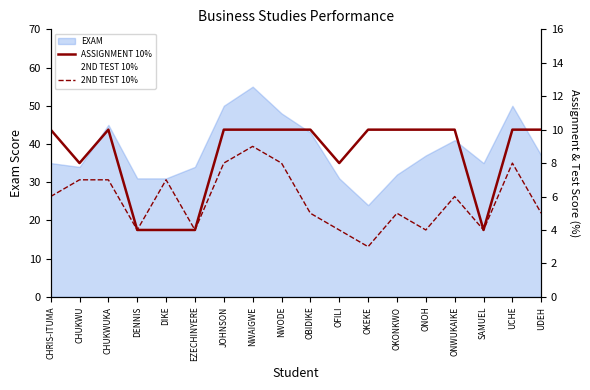

What is the label of the 10th point from the right?

NWODE